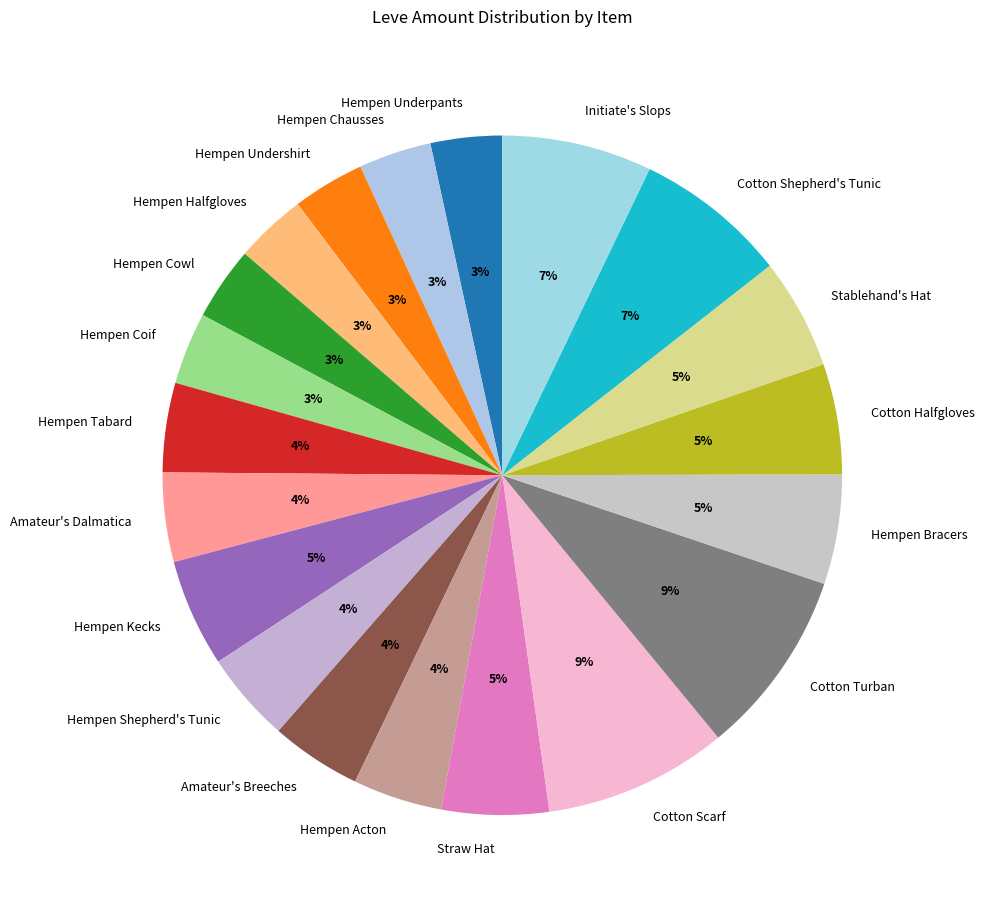

True or false: Hempen Kecks accounts for 5% of the total.

True